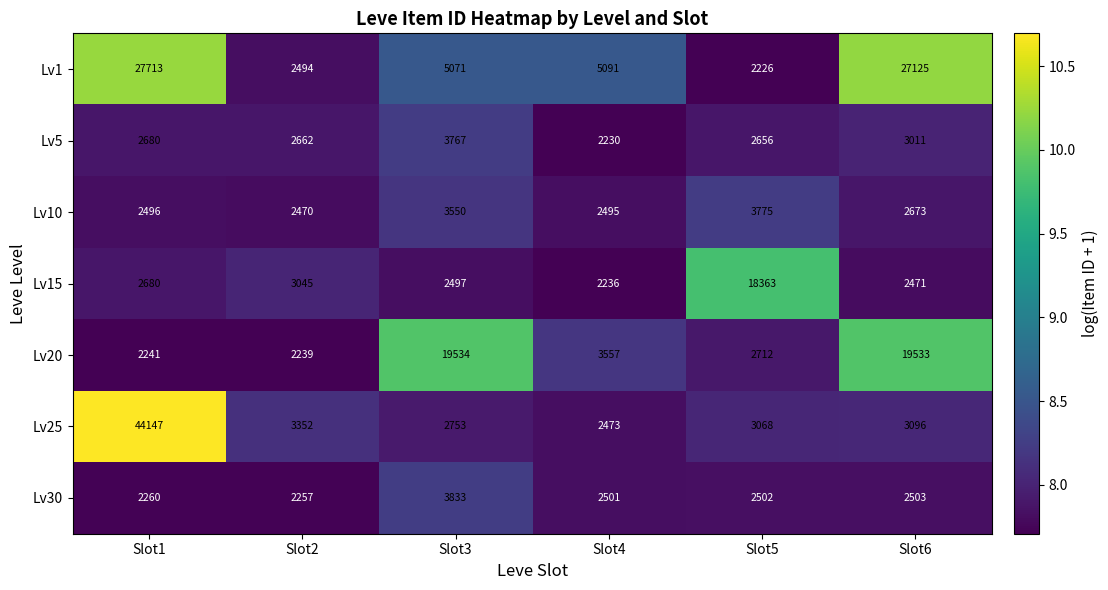

At which category is the sum across all series the highest?

Slot1